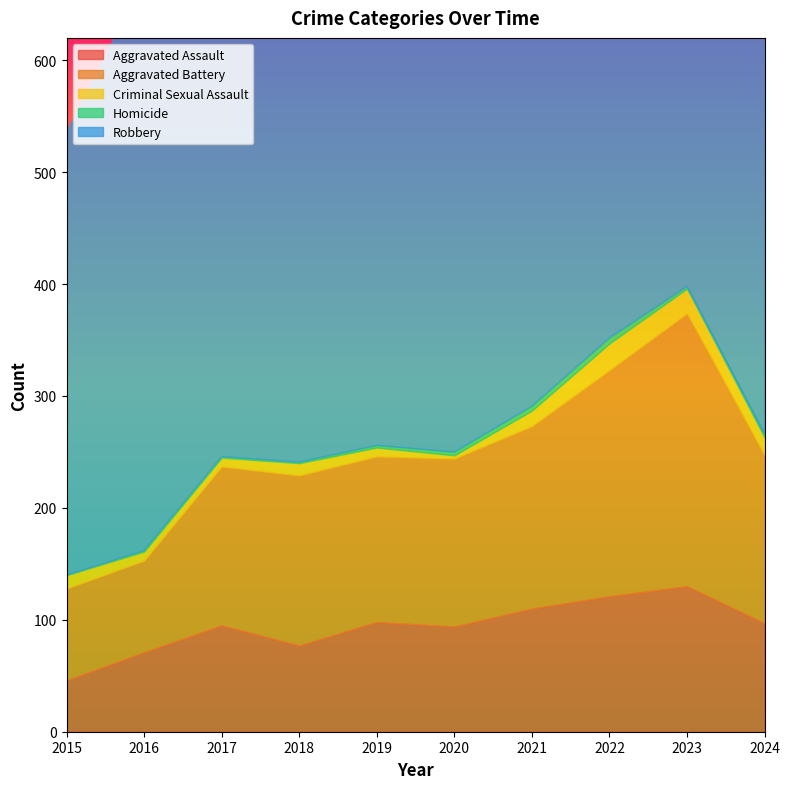

Reading right to left, transcribe all the data shown in this chart.

Aggravated Assault: 97	130	121	110	94	98	77	95	71	46
Aggravated Battery: 150	244	202	163	150	148	152	142	82	82
Criminal Sexual Assault: 16	22	24	14	3	8	11	8	8	12
Homicide: 3	2	5	4	3	2	1	1	1	0
Robbery: 350	440	521	484	450	591	520	446	510	395